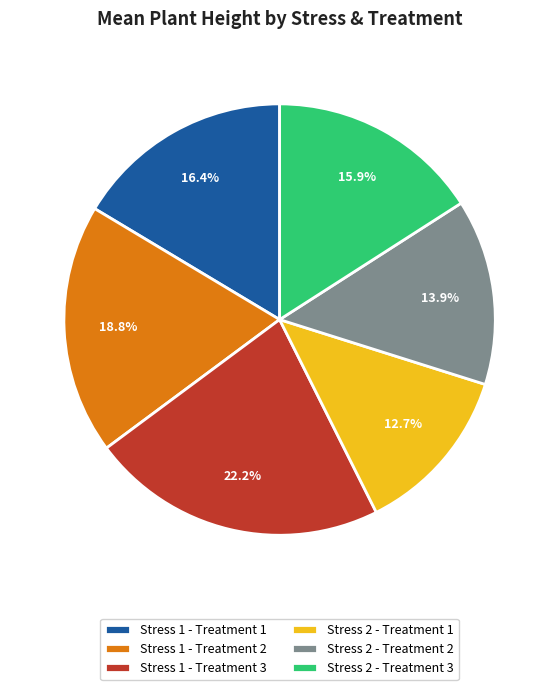

To the nearest percent, what is the difference between the Stress 1 - Treatment 2 and Stress 2 - Treatment 1 slice percentages?

6%